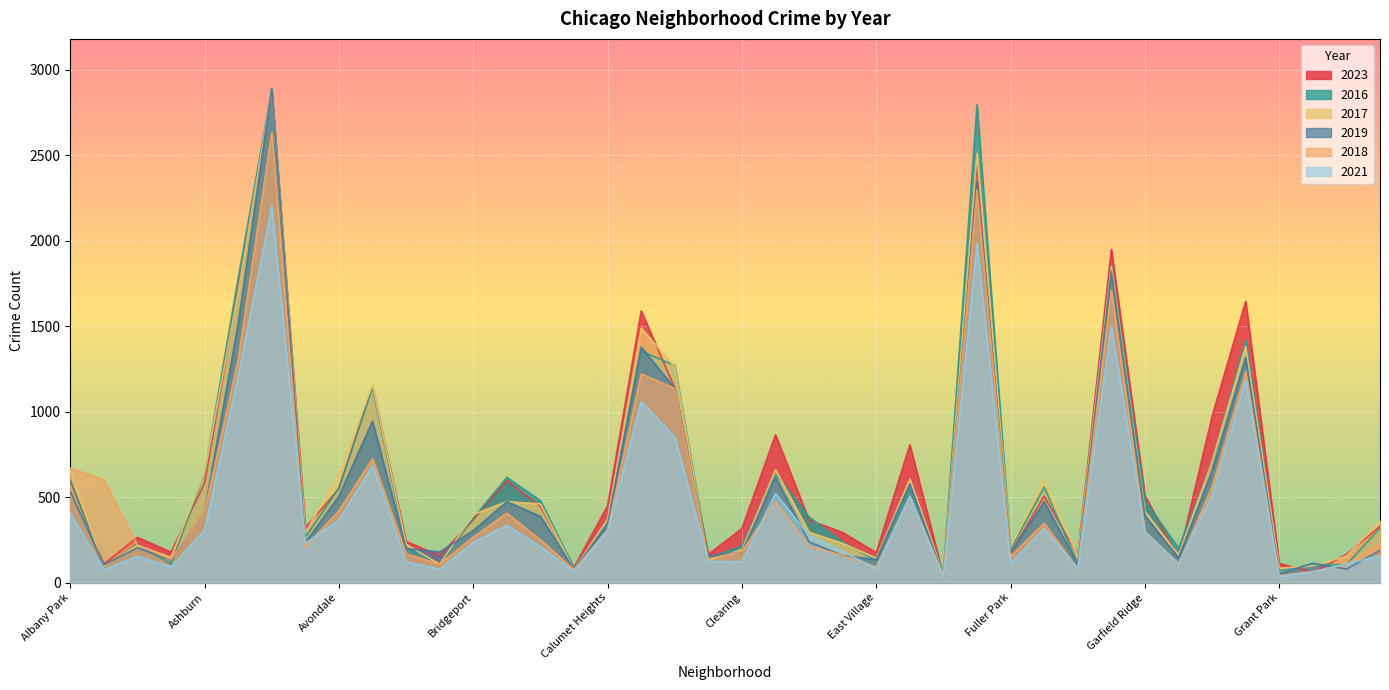

Reading right to left, what are all the values shown in this chart?

2018: 229	105	65	41	1233	560	106	299	1709	80	347	153	2296	40	504	91	159	213	473	182	138	1135	1220	309	75	249	406	265	108	168	724	420	207	2632	1303	418	135	219	599	670
2016: 318	104	107	69	1420	700	200	482	1850	110	558	195	2794	60	548	130	236	383	635	213	143	1270	1353	352	84	479	615	376	109	201	1140	554	265	2883	1780	639	108	225	89	599
2017: 362	154	98	84	1382	708	161	415	1849	152	600	209	2509	46	605	143	229	294	659	193	130	1262	1488	370	77	460	473	398	107	224	1156	632	293	2880	1697	643	147	219	92	658
2021: 156	110	62	35	1184	510	112	296	1498	81	316	112	1985	29	504	80	183	274	521	122	124	851	1058	303	64	211	335	235	78	121	685	366	230	2200	1208	307	91	154	74	407
2019: 189	79	113	52	1317	654	143	392	1820	107	473	175	2346	37	578	134	158	238	616	179	154	1136	1377	341	77	387	473	304	179	199	944	505	233	2890	1513	418	132	203	103	533
2023: 329	165	59	112	1645	972	142	509	1948	161	505	173	2441	38	806	175	293	365	864	316	165	1138	1588	449	89	446	597	367	158	240	1149	549	321	2874	1714	581	178	264	109	593